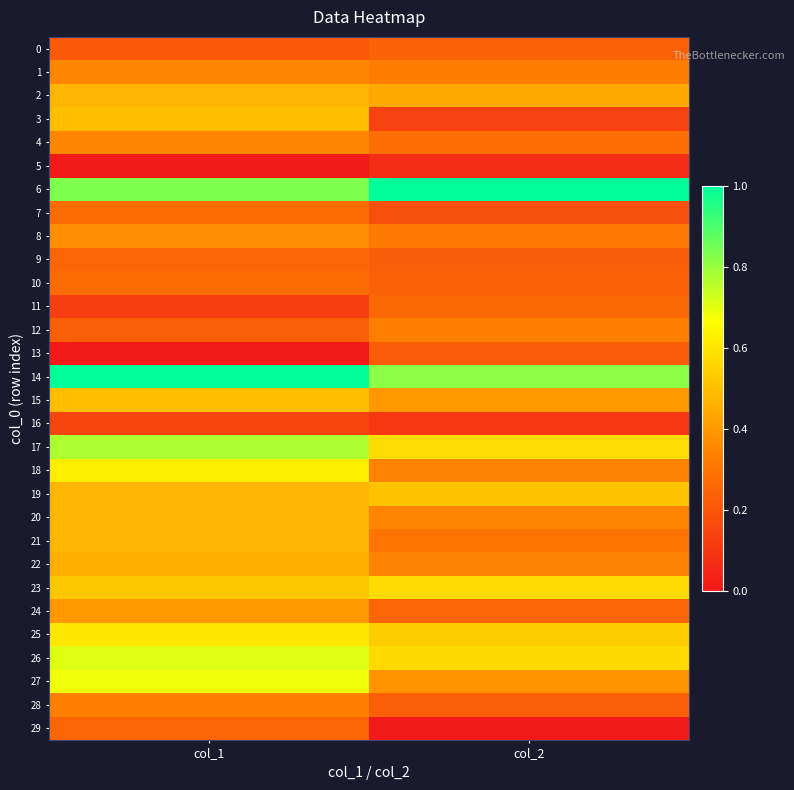

Rank the series at col_1 from highest to lowest value.

14, 6, 17, 26, 27, 18, 25, 23, 3, 15, 2, 19, 20, 21, 22, 24, 8, 1, 4, 28, 7, 10, 9, 29, 12, 0, 16, 11, 5, 13